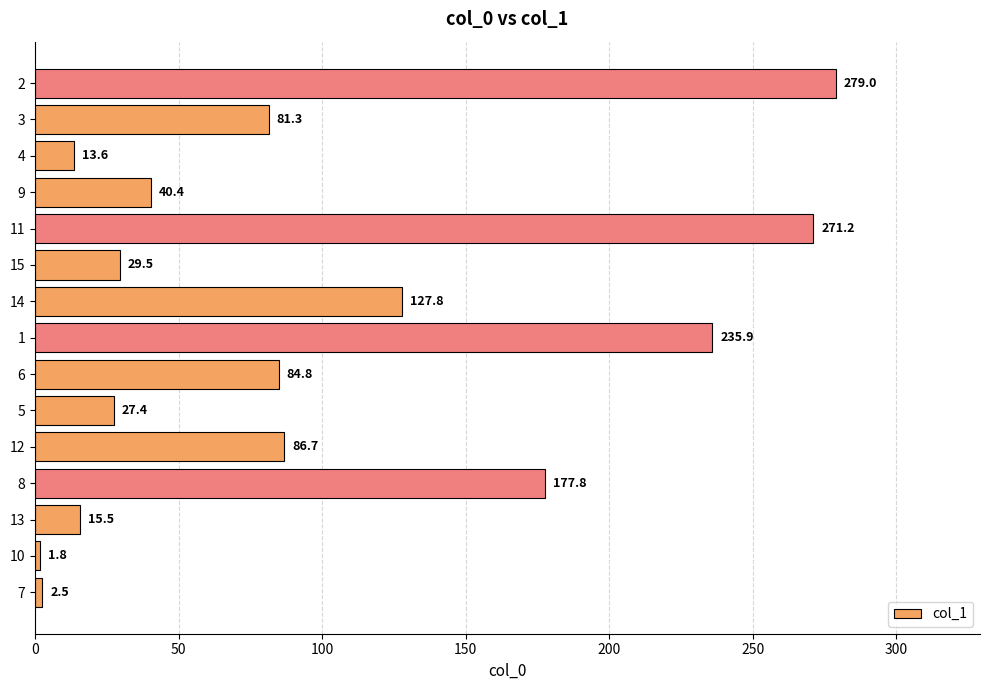

What is the sum of all values?

1475.2